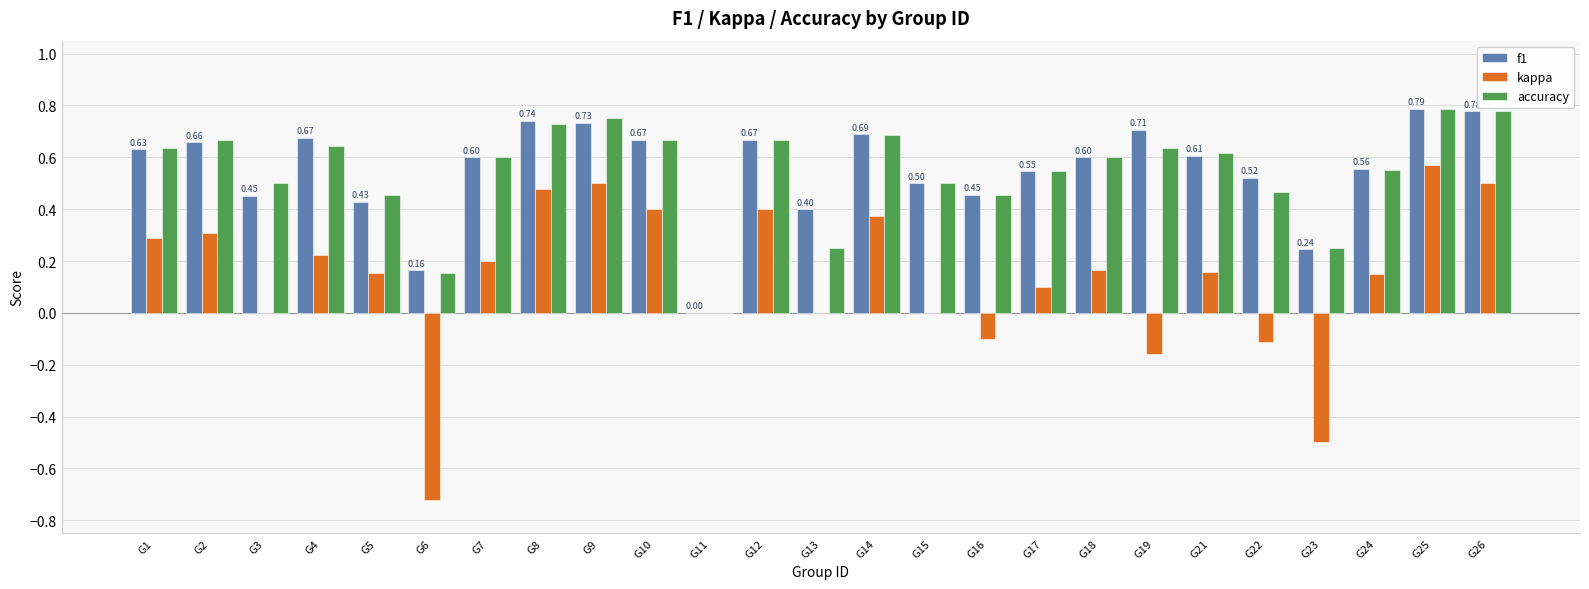

What is the sum of all f1 values?

13.8